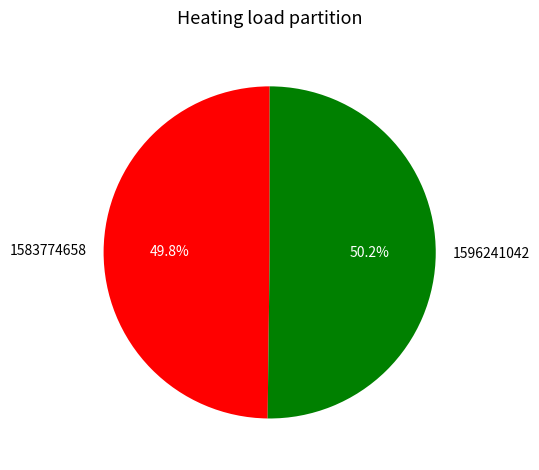

To the nearest percent, what is the difference between the 1583774658 and 1596241042 slice percentages?

0%